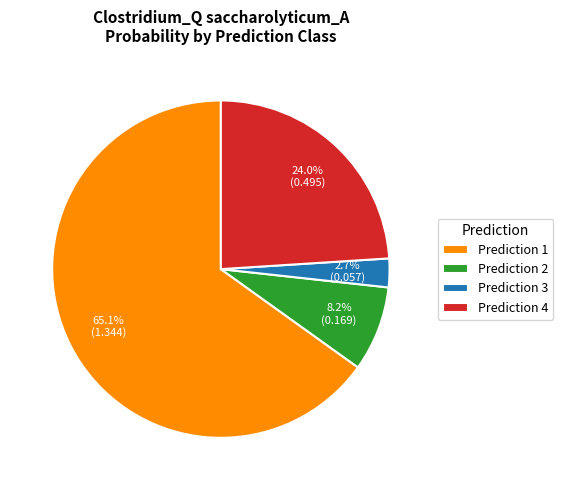

To the nearest percent, what is the difference between the largest and smallest slice percentages?

62%